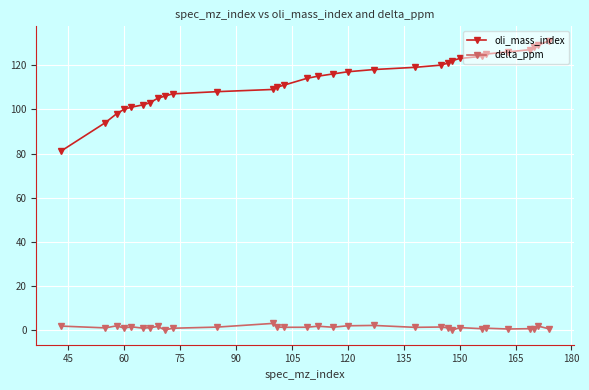

Which series has the widest spread of values?

oli_mass_index